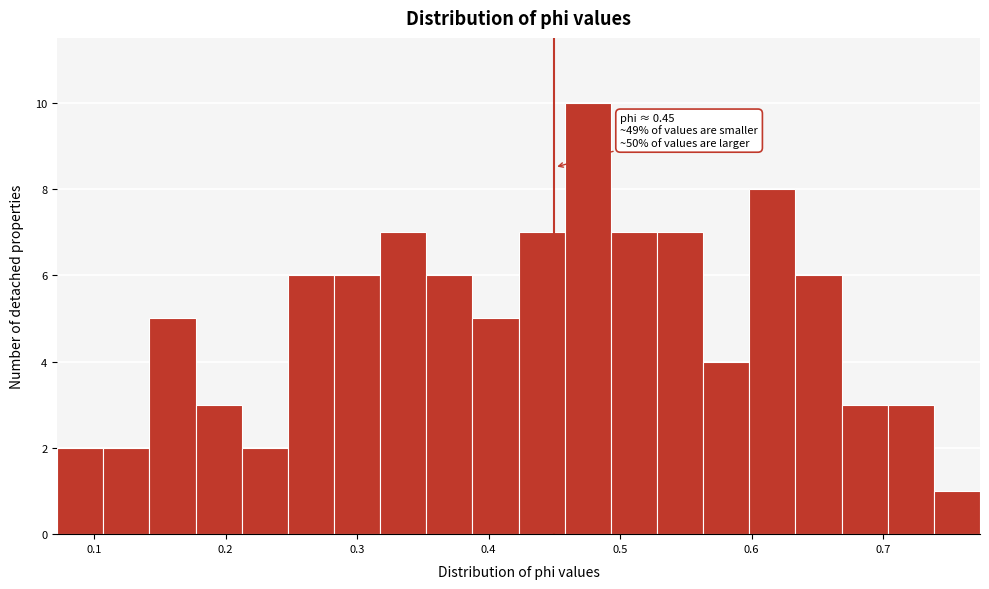

Around what value on the x-axis is the tallest bar? Give the approximate position of its centre, as read against the axis.

0.48